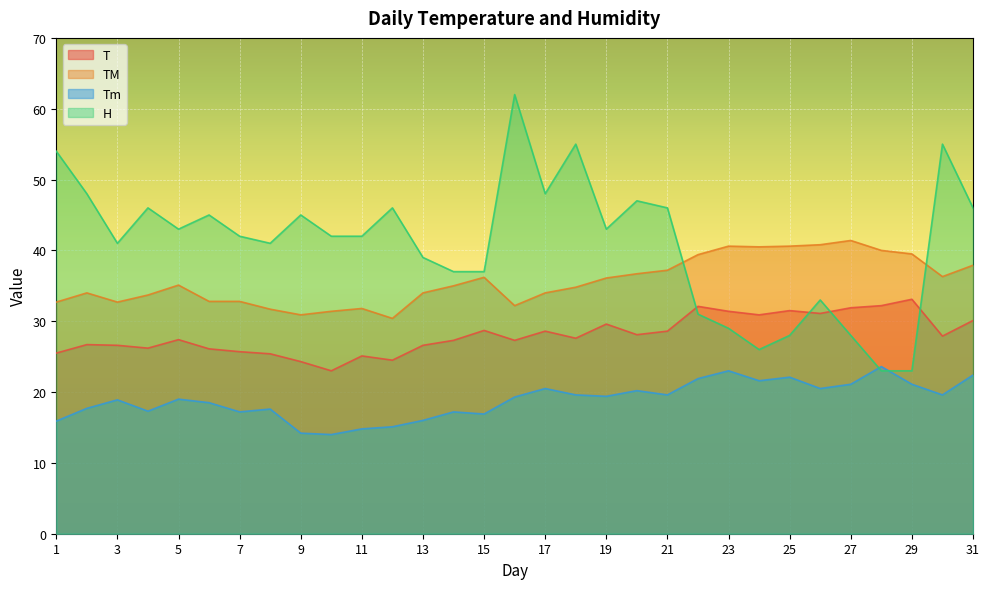

In H, how many points are higher than both neighbors (excluding endpoints)?

9